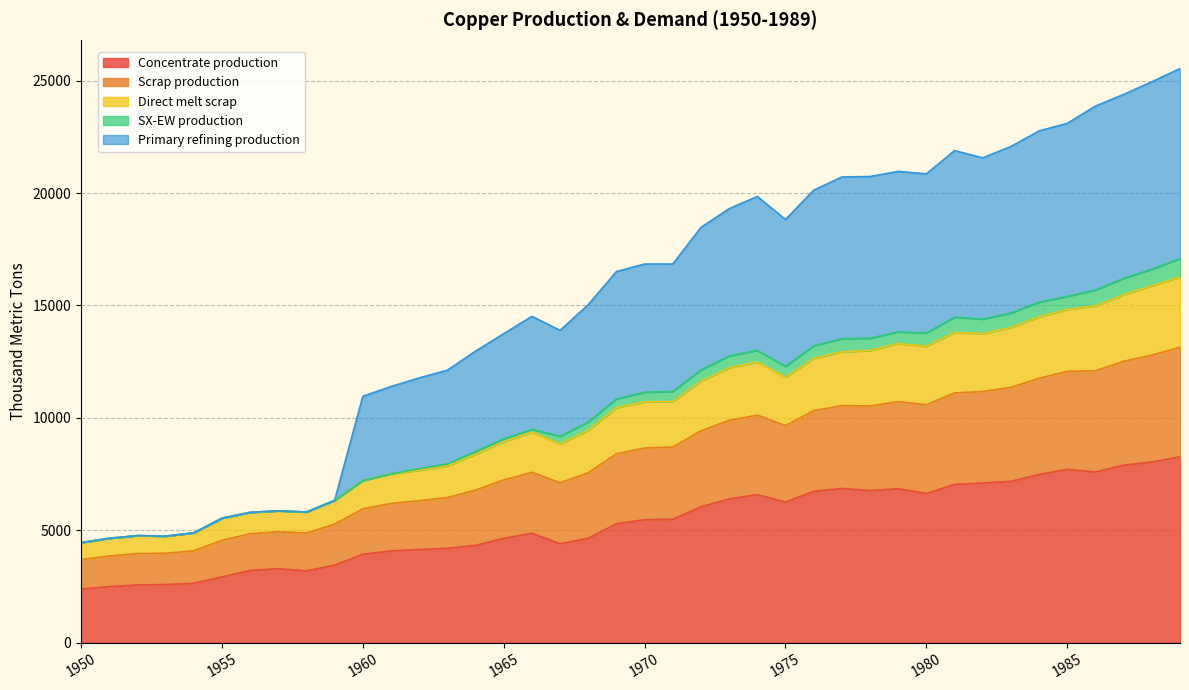

What is the lowest value of the Concentrate production series?

2385.7